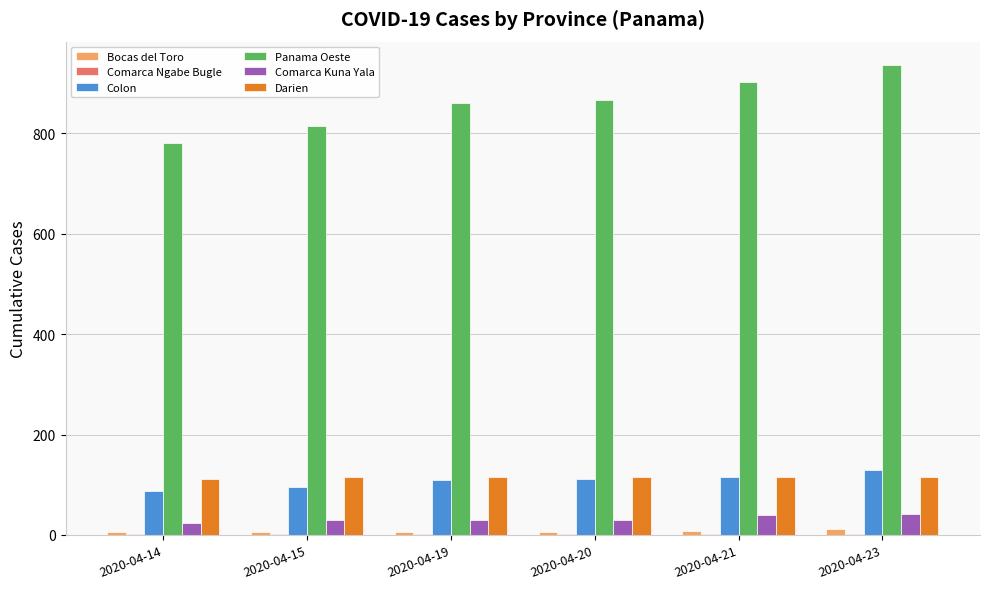

What is the sum of all Comarca Kuna Yala values?

192